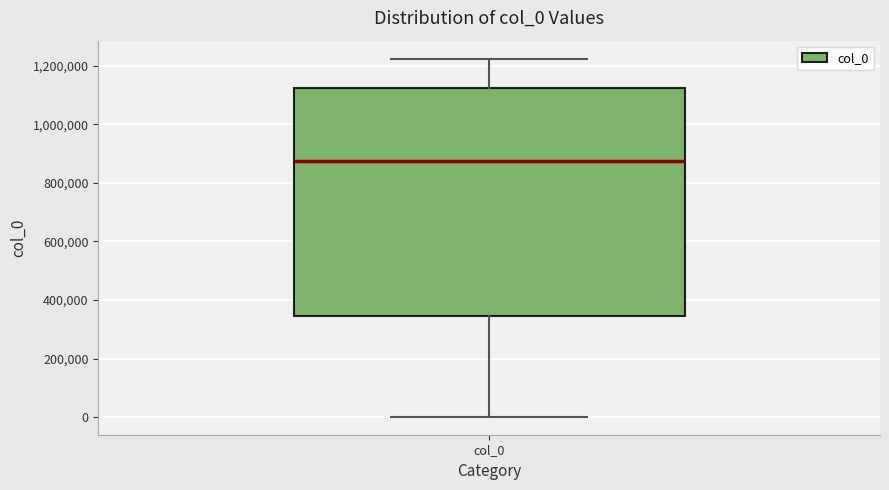

Read this box plot against the y-axis: the position of the median line, the range covered by the box, and the ends of both whiskers. The values are not printed on the chart, so give them approximately, as read against the axis.

median 880000, box 340000 to 1120000, whiskers 0 to 1220000